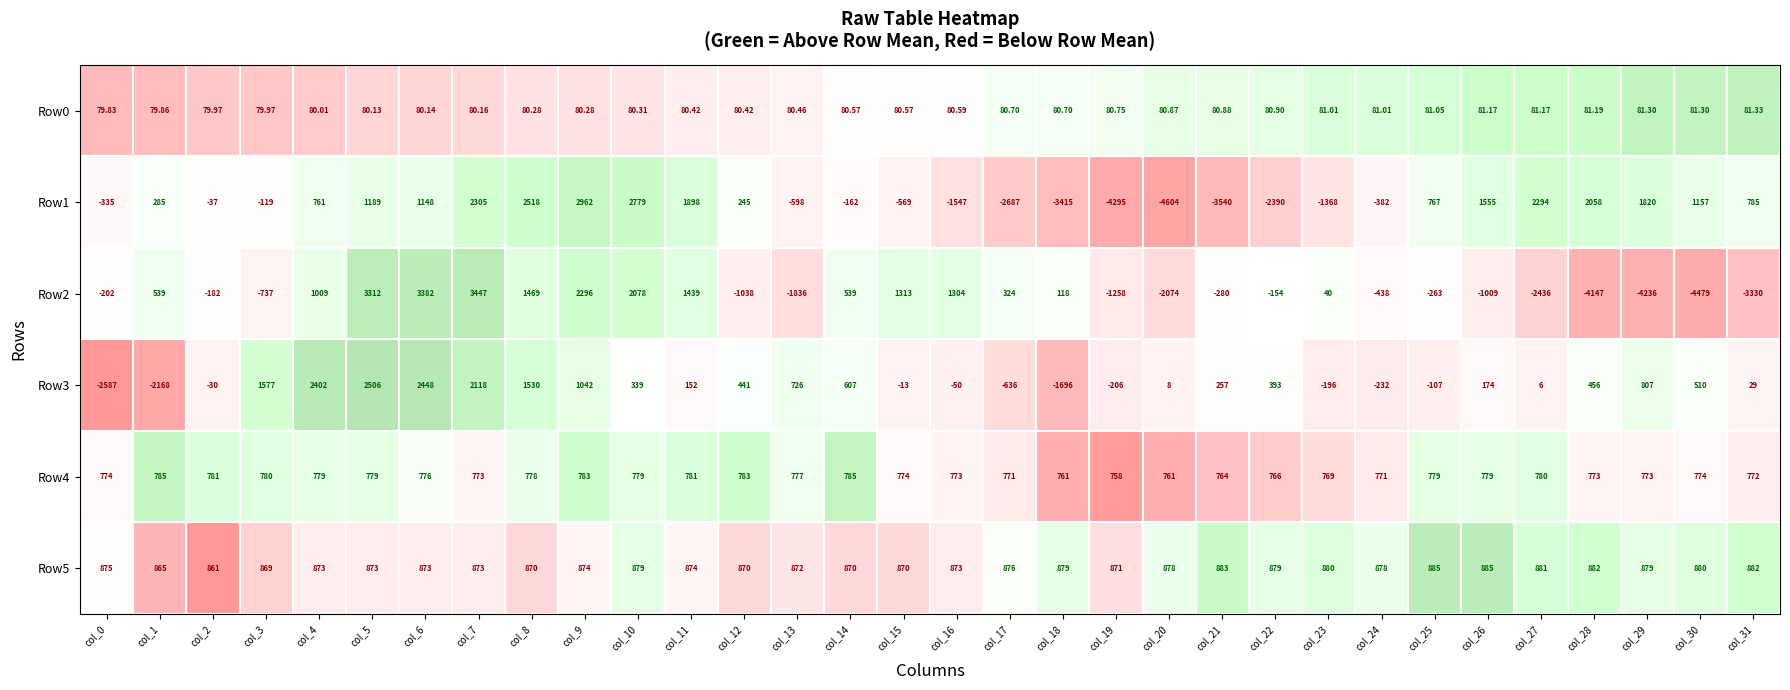

Is the value of Row5 at col_20 greater than the value of Row3 at col_24?

Yes